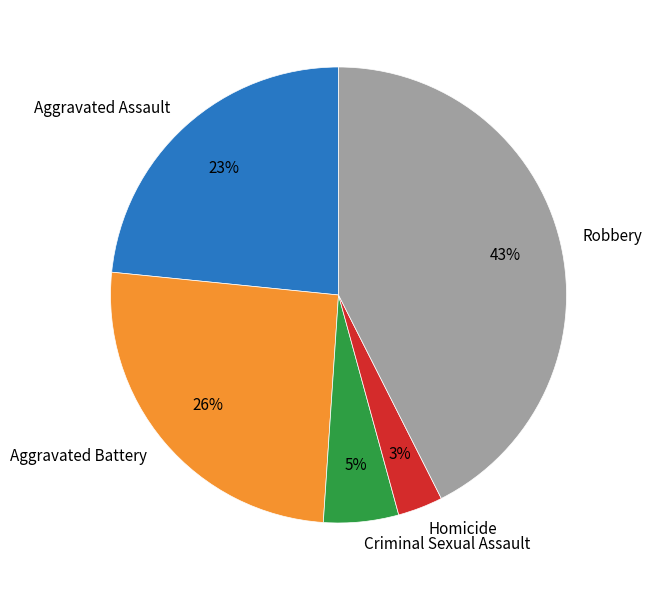

The Homicide slice represents 17% of the pie. True or false?

False